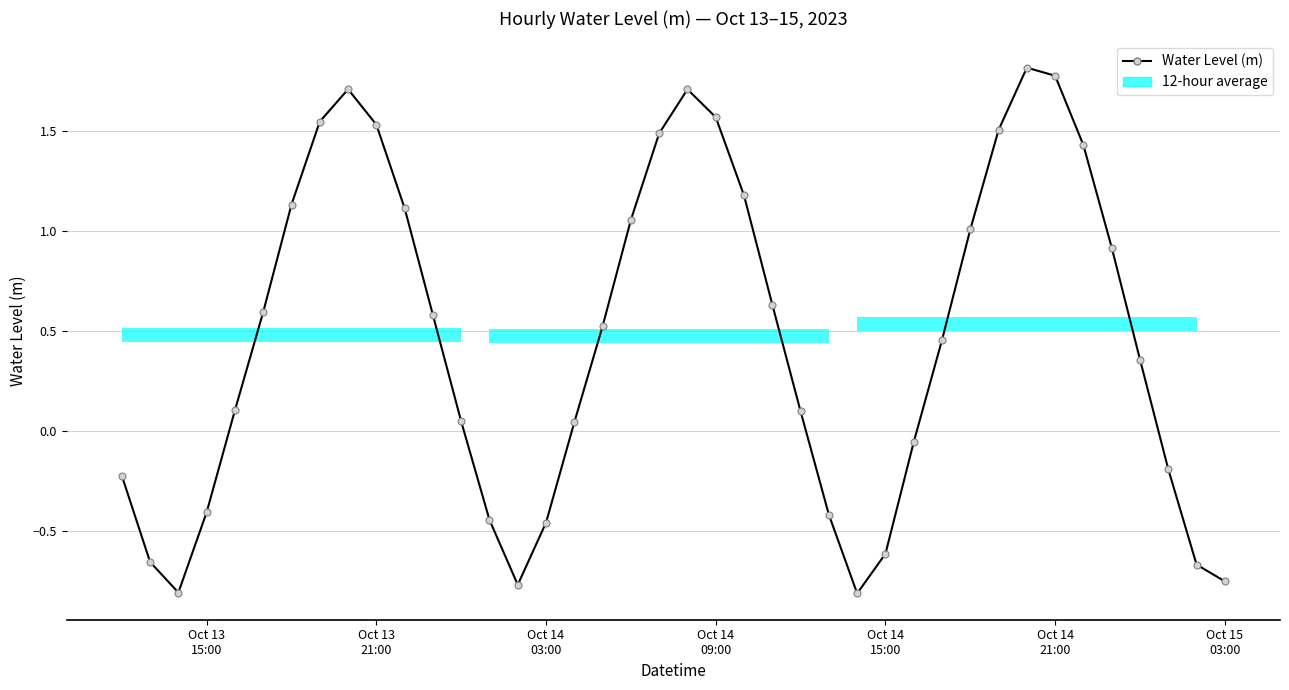

Reading right to left, transcribe all the data shown in this chart.

-0.8	-0.7	-0.2	0.4	0.9	1.4	1.8	1.8	1.5	1.0	0.5	-0.1	-0.6	-0.8	-0.4	0.1	0.6	1.2	1.6	1.7	1.5	1.1	0.5	0.0	-0.5	-0.8	-0.4	0.0	0.6	1.1	1.5	1.7	1.5	1.1	0.6	0.1	-0.4	-0.8	-0.7	-0.2